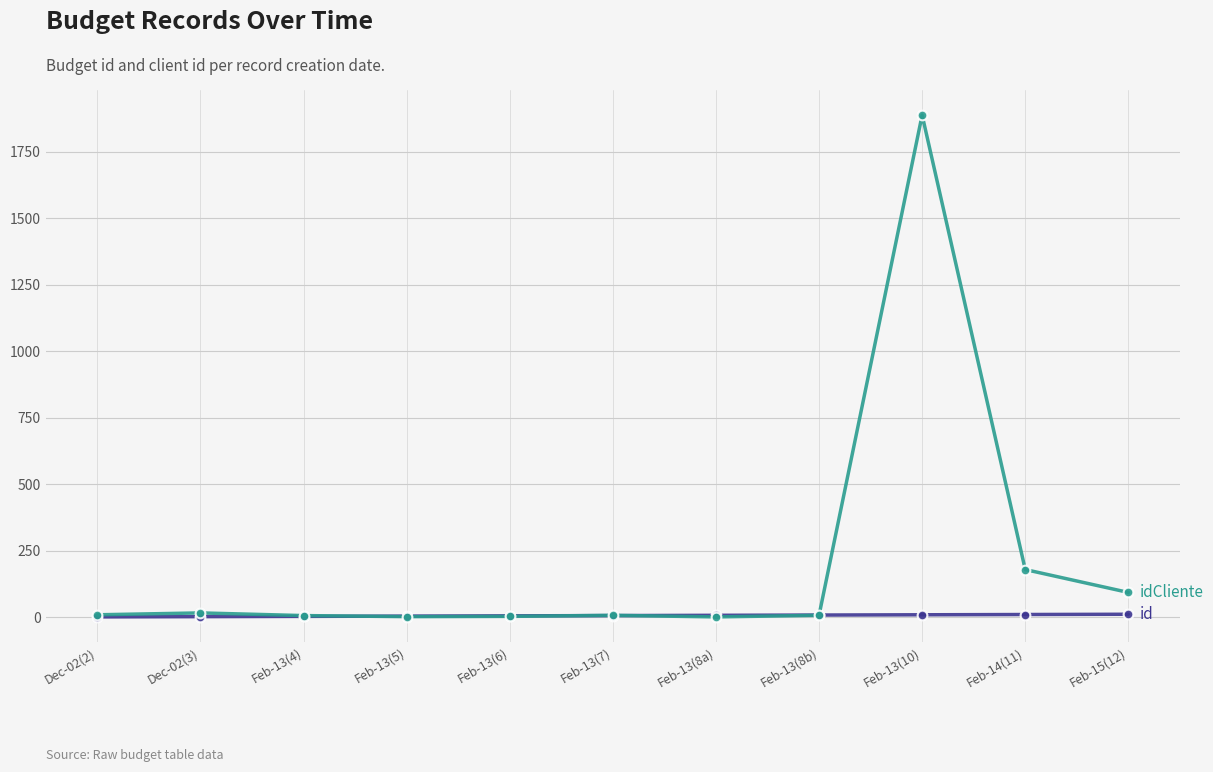

What is the greatest value displayed?

1888